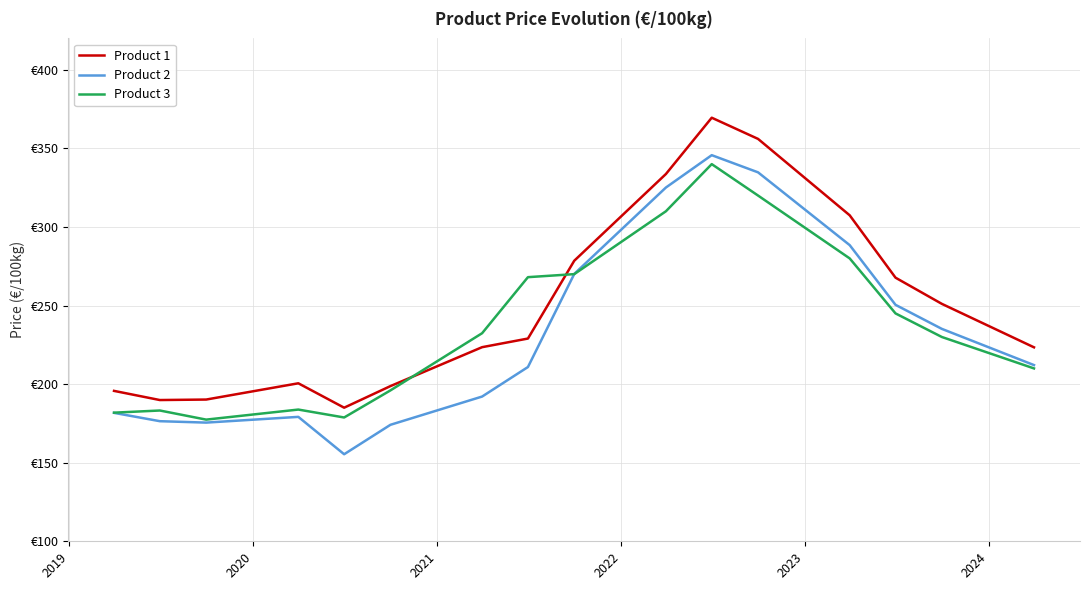

How many interior local valleys does the Product 2 series have?

2